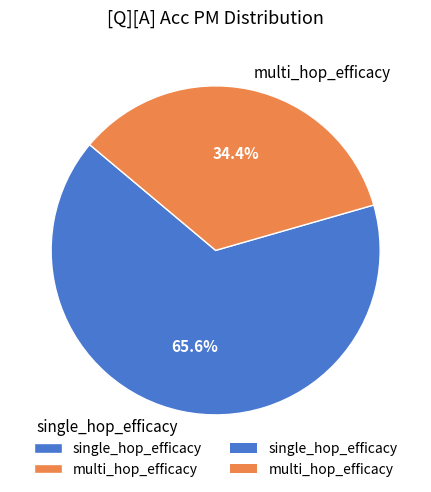

What is the total percentage of single_hop_efficacy and multi_hop_efficacy?

100.0%